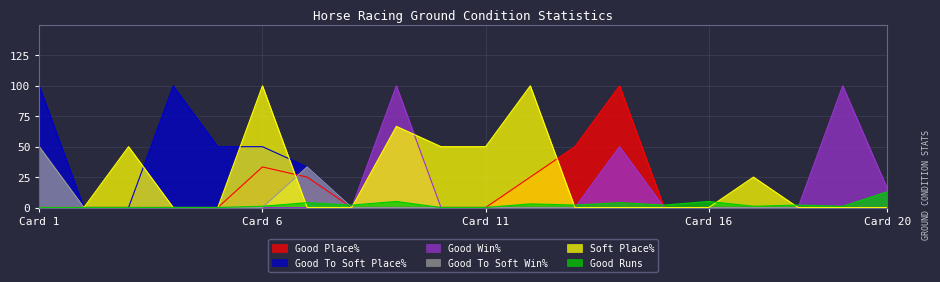

What is the total value across all series at Card 1?

150.0